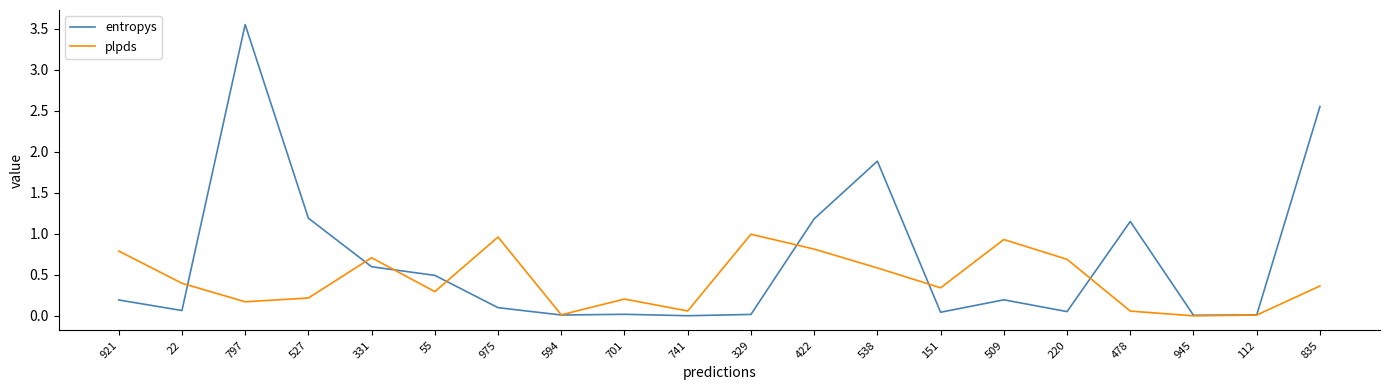

Between 55 and 594, which series saw the biggest shift?

entropys